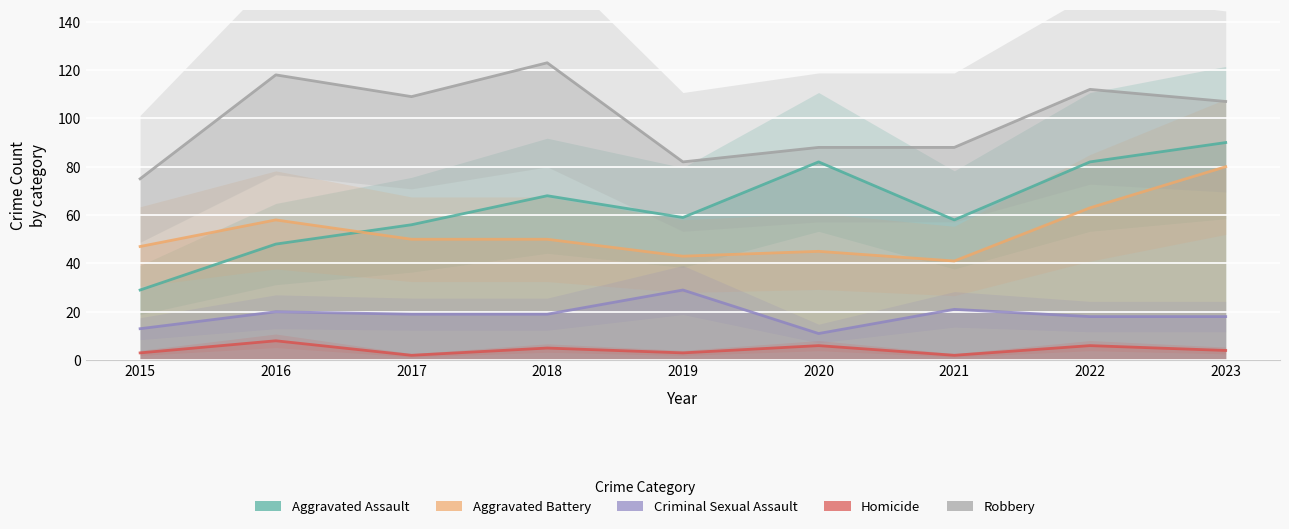

At which label does Homicide reach its minimum?

2017